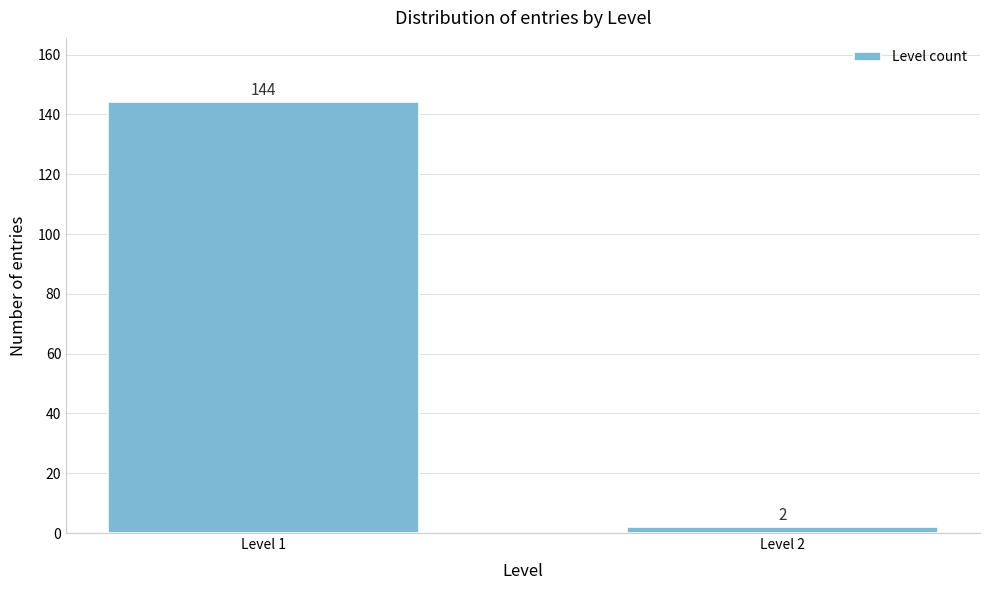

Reading left to right, list all the values displayed in this chart.

Level 1=144	Level 2=2